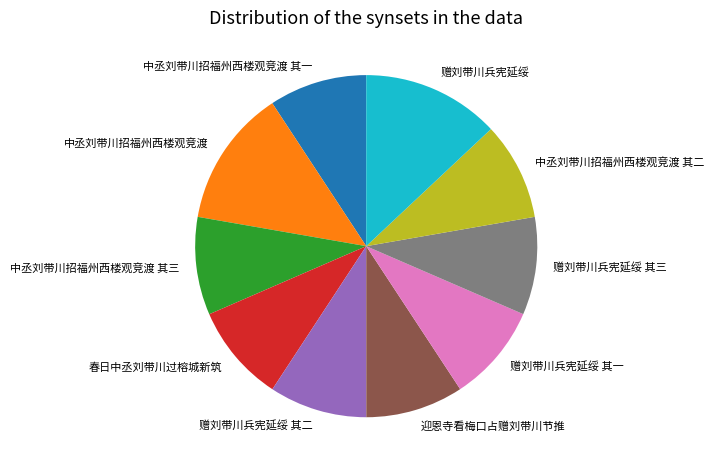

Is there a majority slice in this chart?

No